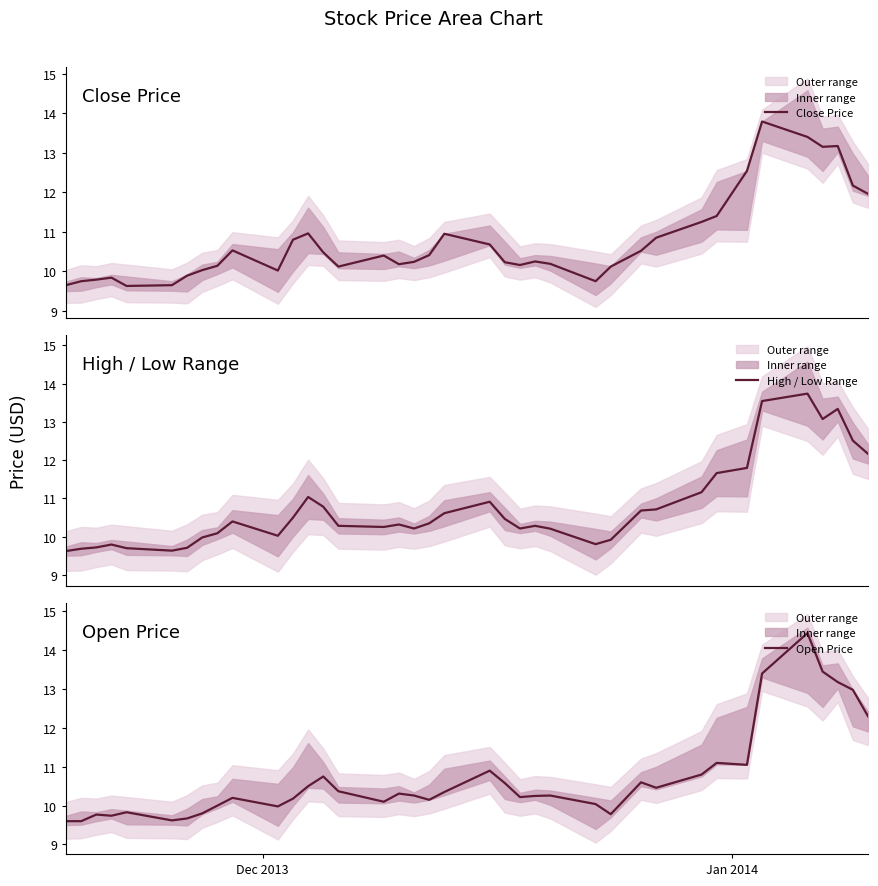

Reading right to left, transcribe all the data shown in this chart.

Close Price: 12.0	12.2	13.2	13.2	13.4	13.8	12.5	11.4	11.2	10.8	10.5	10.1	9.8	10.2	10.2	10.2	10.2	10.7	10.9	10.4	10.2	10.2	10.4	10.1	10.5	11.0	10.8	10.0	10.5	10.1	10.0	9.9	9.7	9.6	9.8	9.8	9.8	9.7
High / Low Range: 12.2	12.5	13.3	13.1	13.7	13.5	11.8	11.7	11.2	10.7	10.7	9.9	9.8	10.2	10.3	10.2	10.5	10.9	10.6	10.3	10.2	10.3	10.2	10.3	10.8	11.0	10.5	10.0	10.4	10.1	10.0	9.7	9.6	9.7	9.8	9.7	9.7	9.6
Open Price: 12.3	13.0	13.2	13.4	14.4	13.4	11.1	11.1	10.8	10.5	10.6	9.8	10.0	10.3	10.2	10.2	10.6	10.9	10.3	10.2	10.3	10.3	10.1	10.4	10.8	10.5	10.2	10.0	10.2	10.0	9.8	9.7	9.6	9.8	9.7	9.8	9.6	9.6